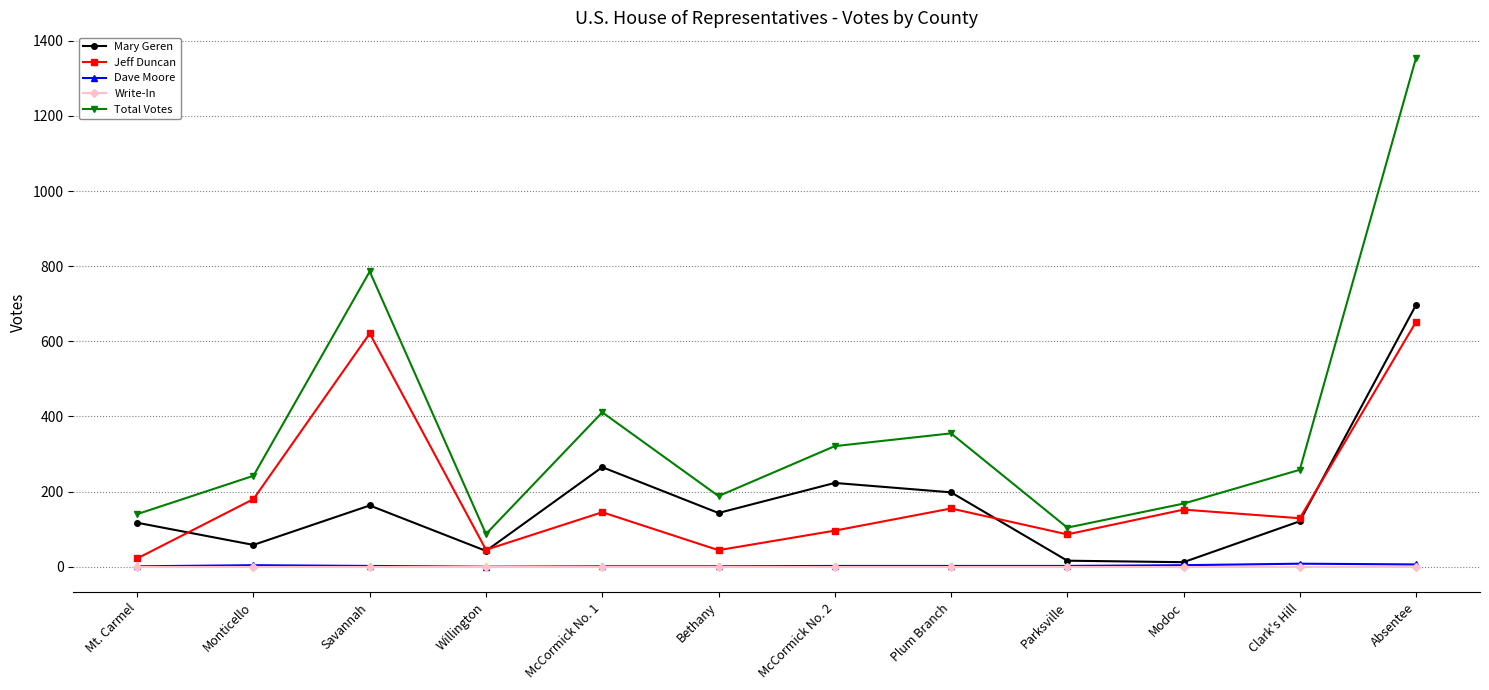

Which series has the largest total across all categories?

Total Votes